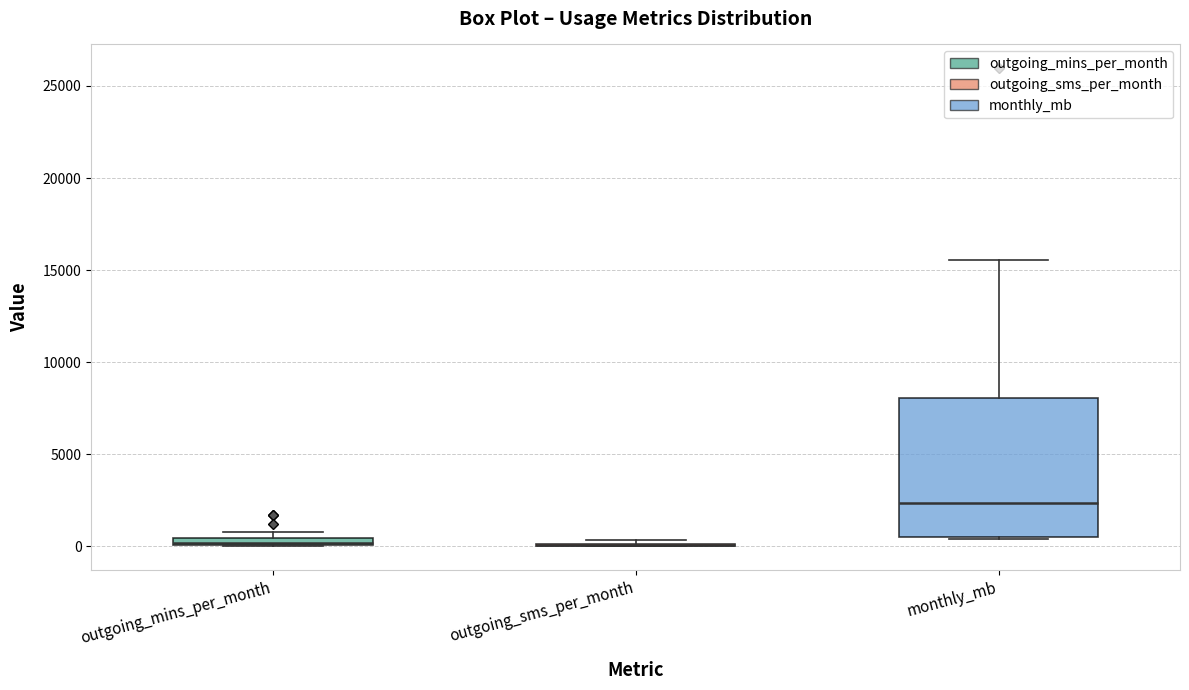

Where is the upper edge of the box for outgoing_mins_per_month on the y-axis? The values are not printed on the chart, so give them approximately, as read against the axis.

500